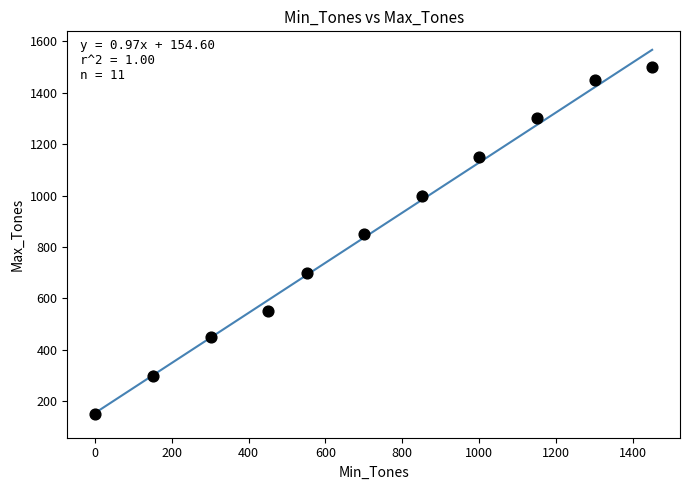

What Y value in the scatter plot is closest to 825?

850